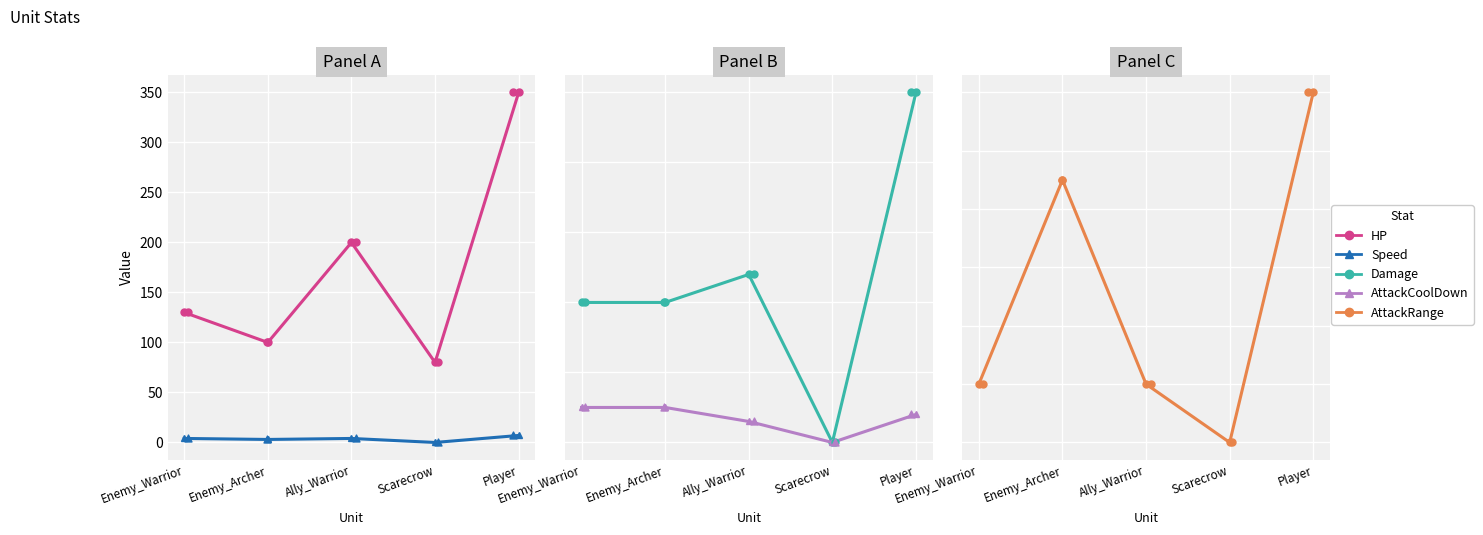

At which category is the sum across all series the highest?

Player